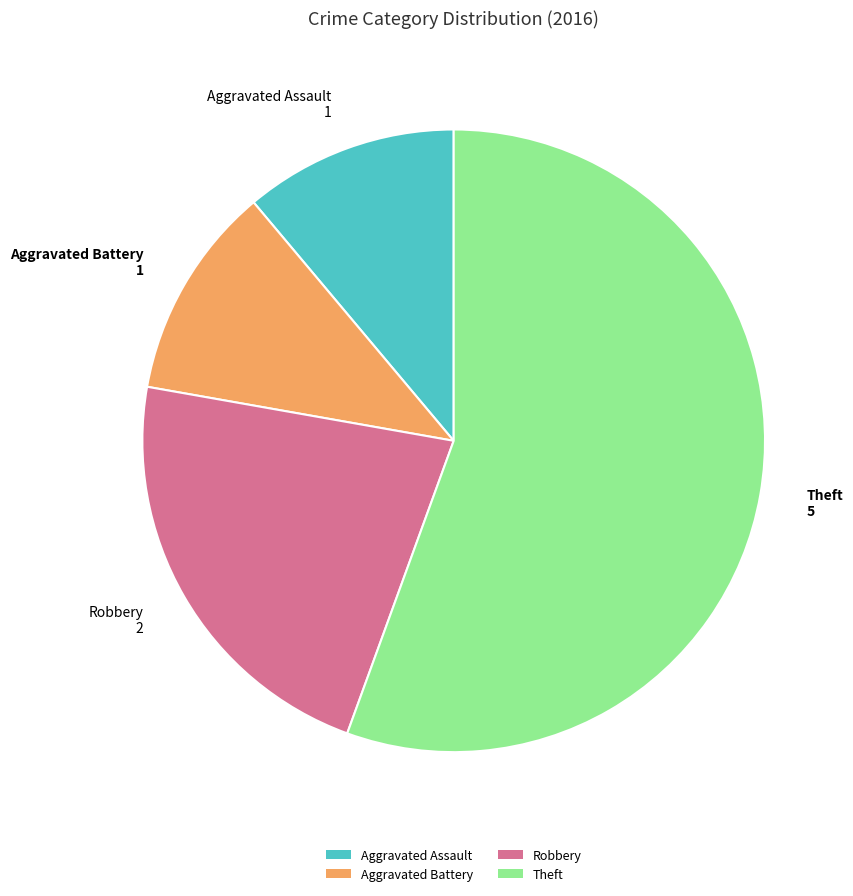

Which slice is the largest?

Theft